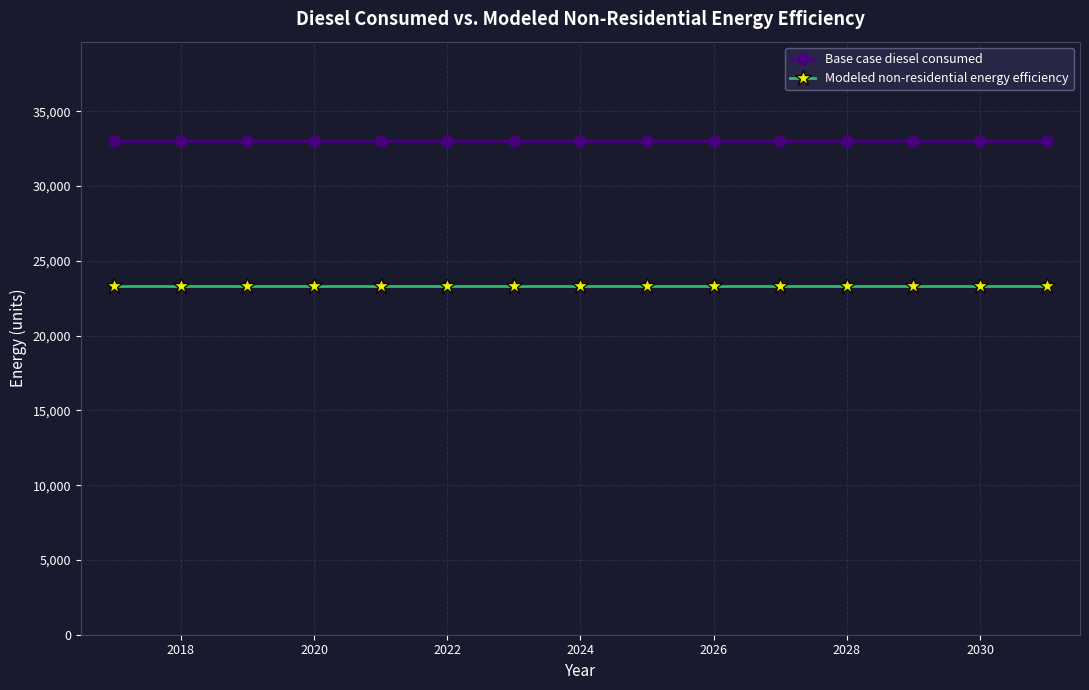

List the series in order of their overall mean, highest first.

Base case diesel consumed, Modeled non-residential energy efficiency